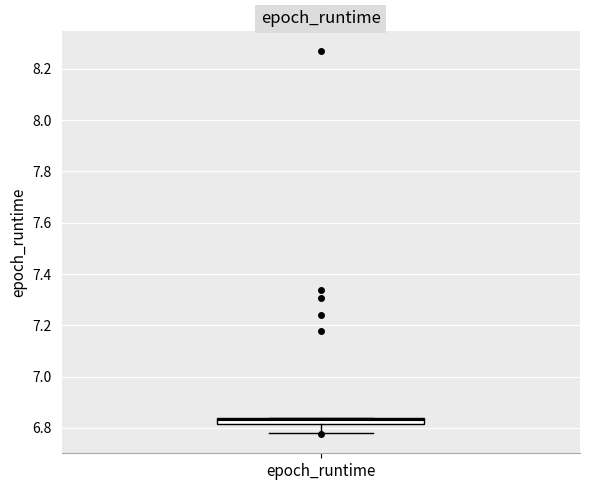

Where is the lower edge of the box for epoch_runtime on the y-axis? The values are not printed on the chart, so give them approximately, as read against the axis.

6.82